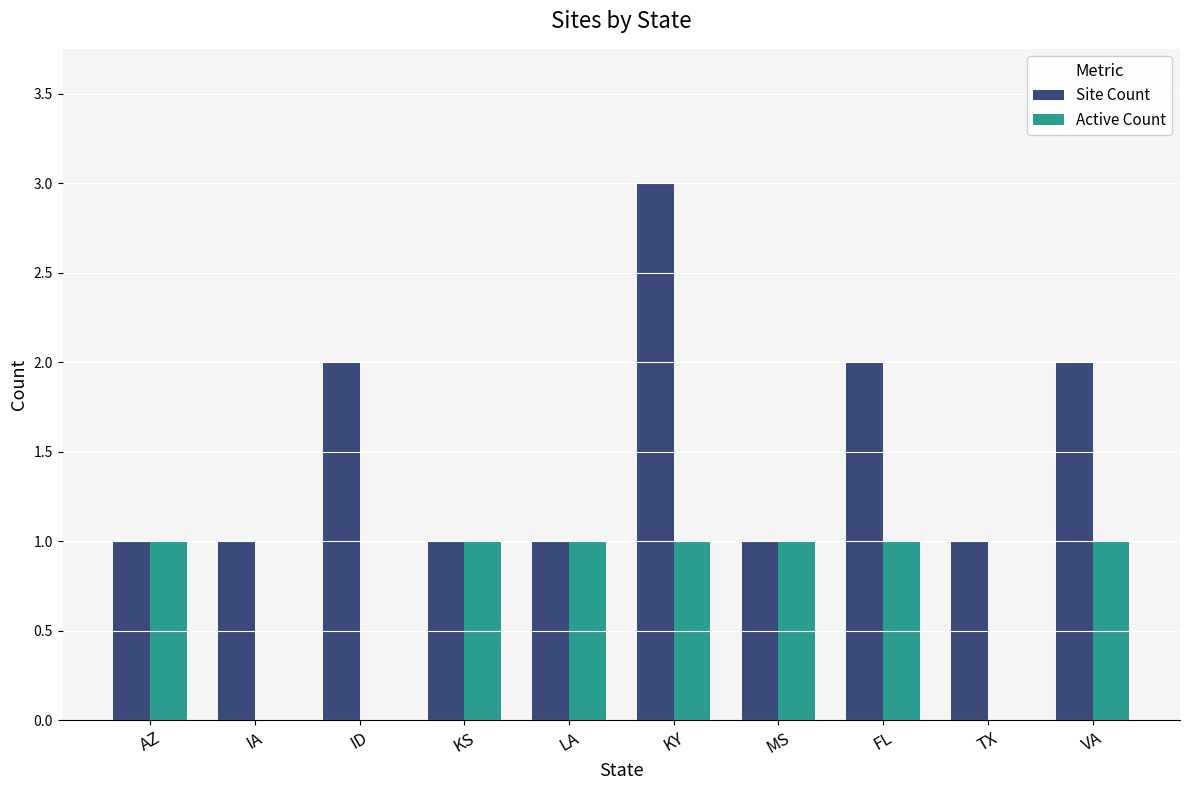

What is the sum of all Active Count values?

7